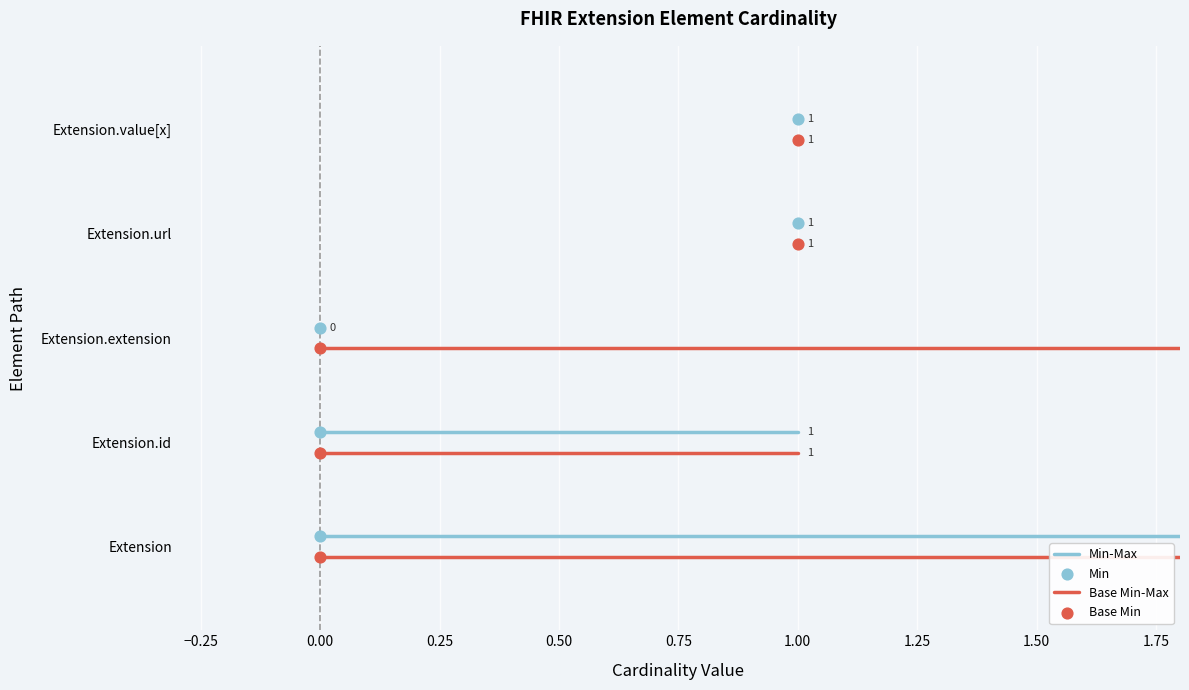

At how many categories does at least one series exceed 0?

2